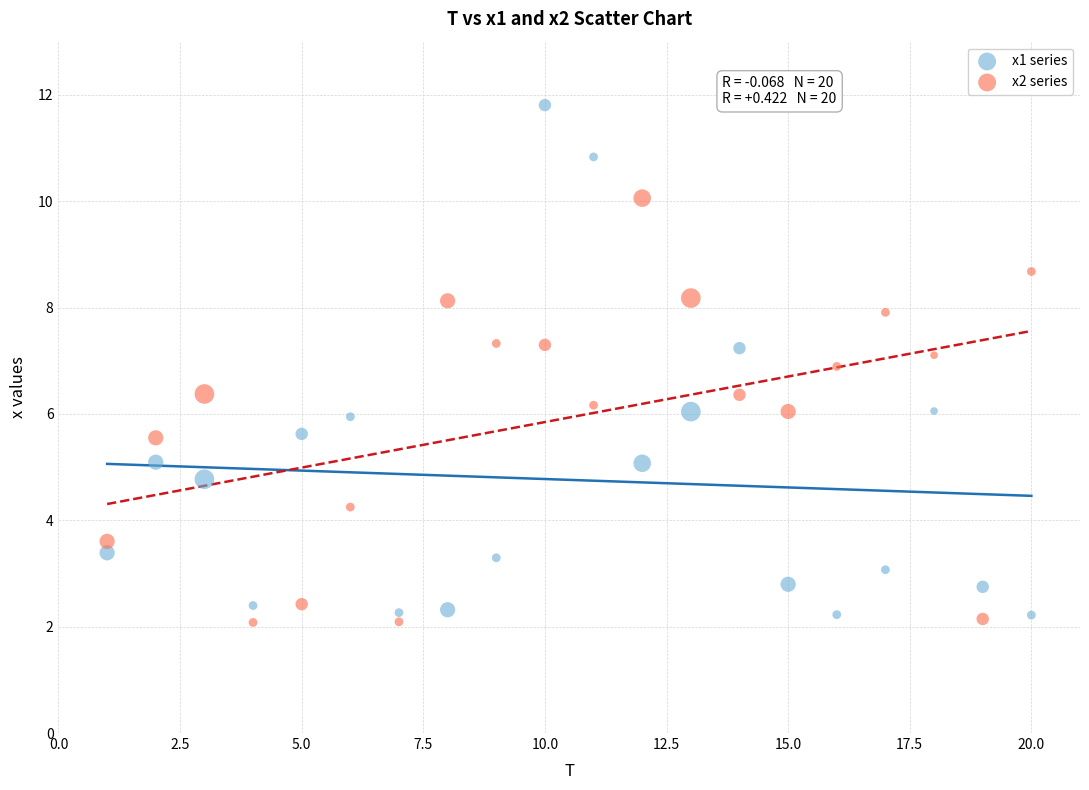

Which series contains the highest Y value?

x1 series